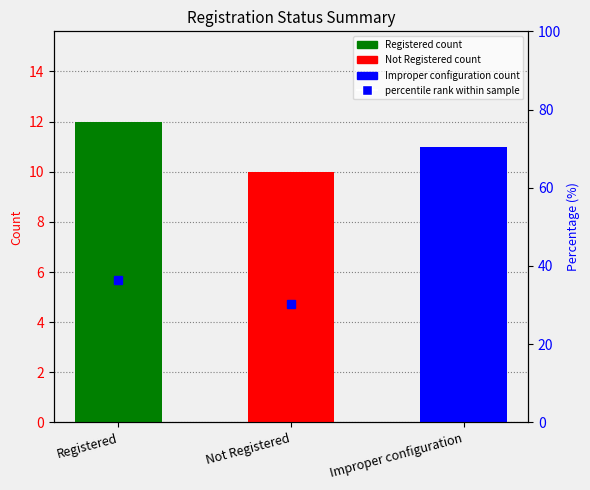

What is the label of the 1st bar from the left?

Registered